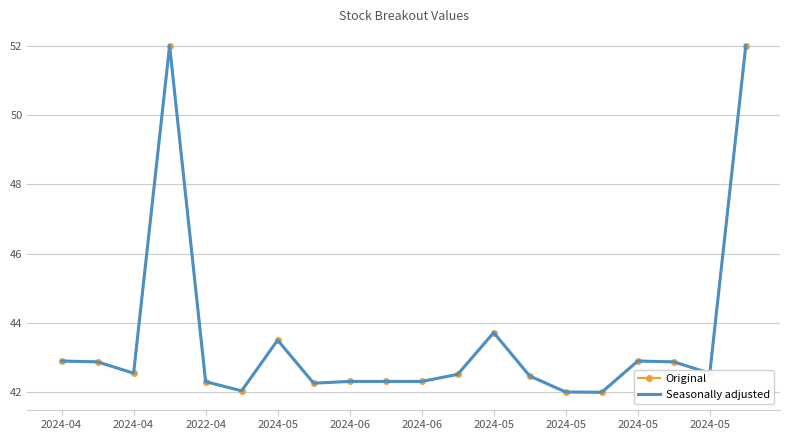

What is the minimum value shown in the chart?

42.0